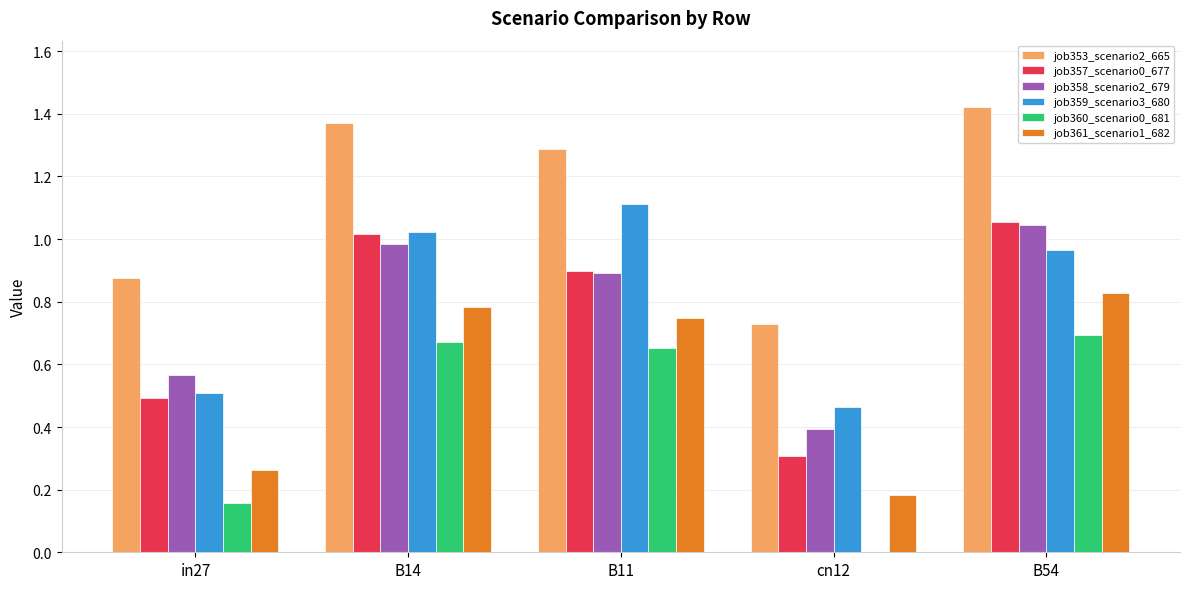

The value of job360_scenario0_681 at in27 is 0.0. True or false?

False